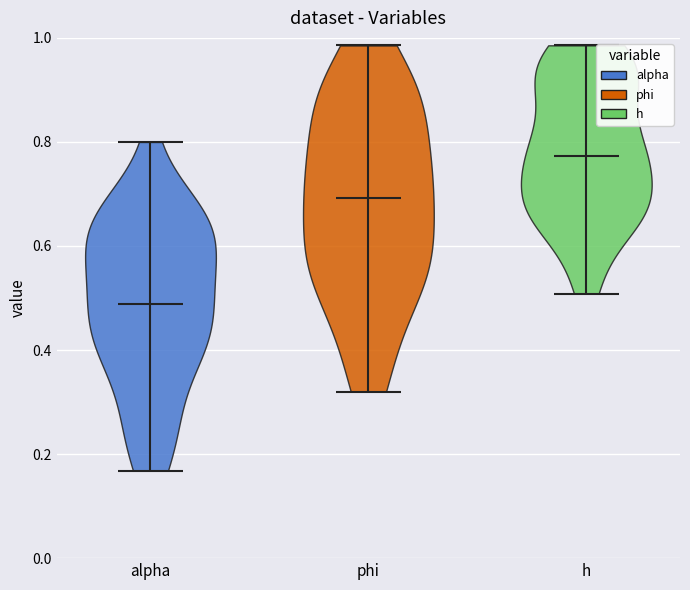

What is the highest point the violin for h reaches on the y-axis? The values are not printed on the chart, so give them approximately, as read against the axis.

0.98